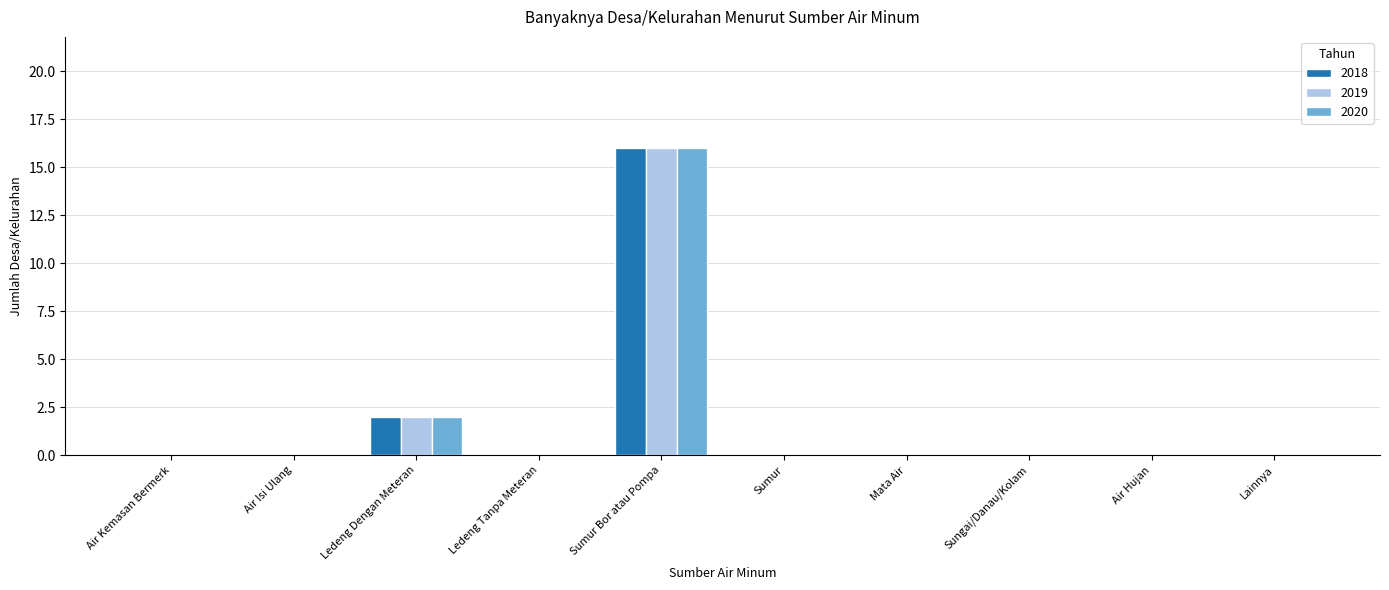

What is the sum of all 2020 values?

18